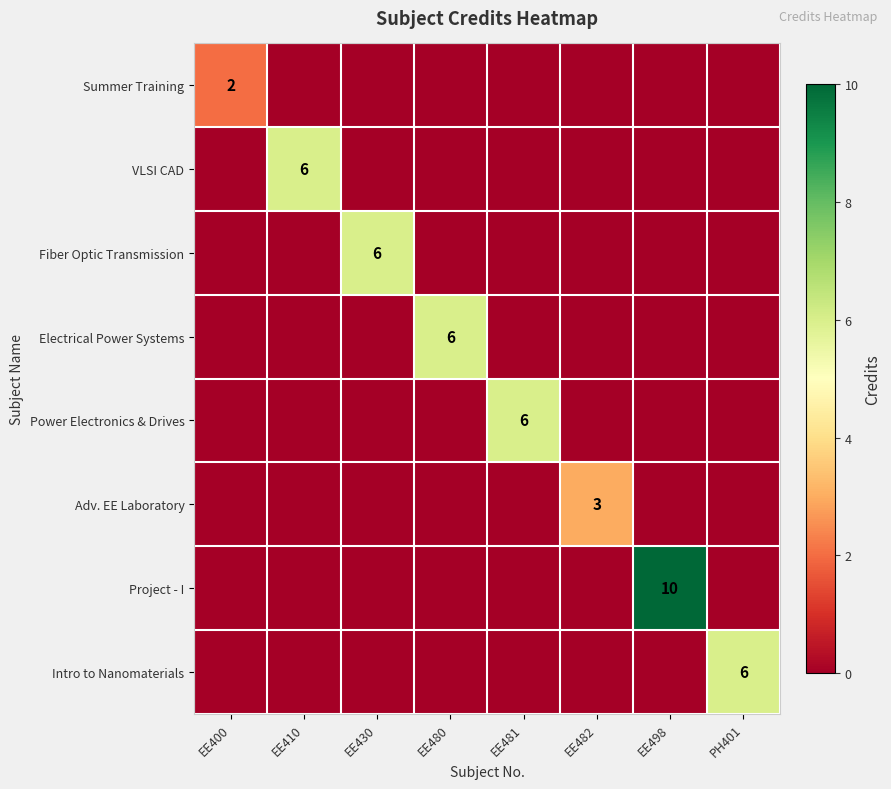

Is it true that Summer Training equals 2 at EE400?

True